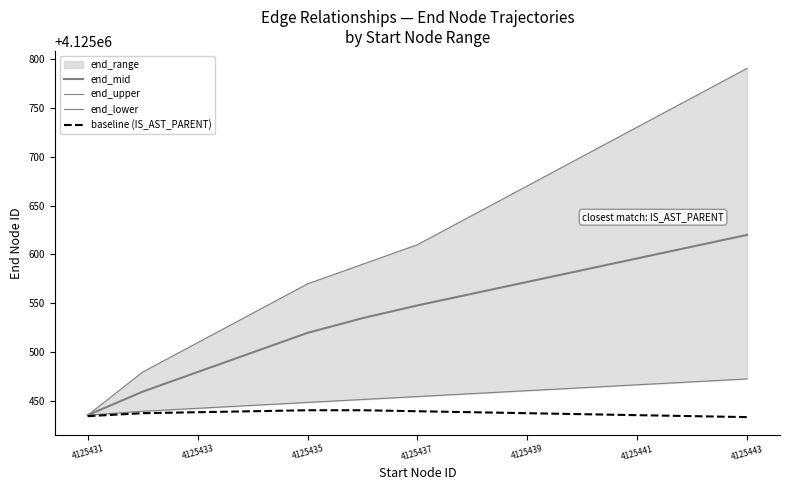

What is the difference between the second highest and minimum values in the end_upper series?

324